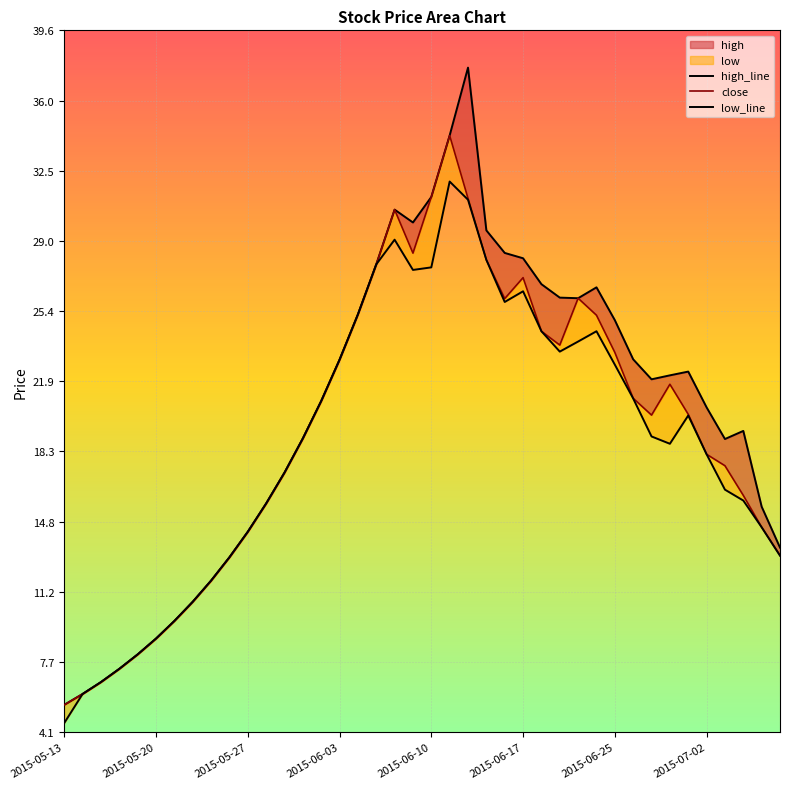

What is the total value across all series at 29?

76.2